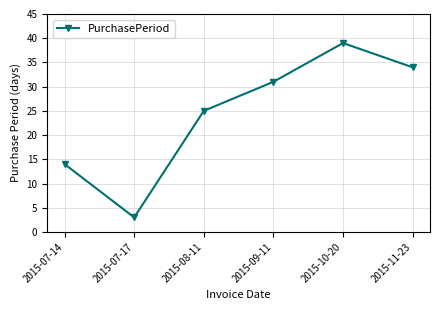

What is the difference between the maximum and minimum values?

36